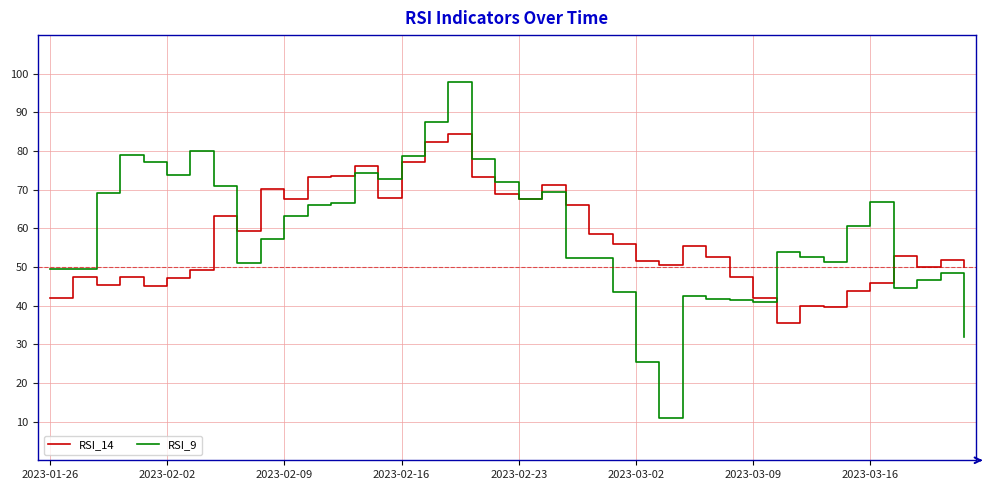

List the series in order of their peak value, highest first.

RSI_9, RSI_14